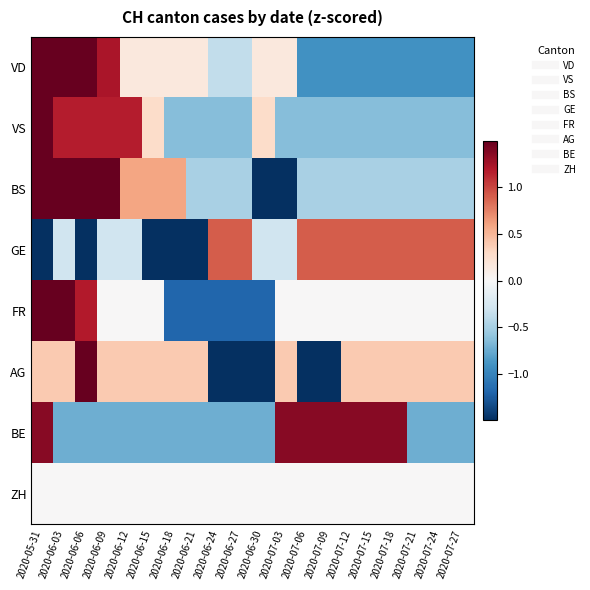

Which series changed the most between 2020-07-09 and 2020-07-21?

BE